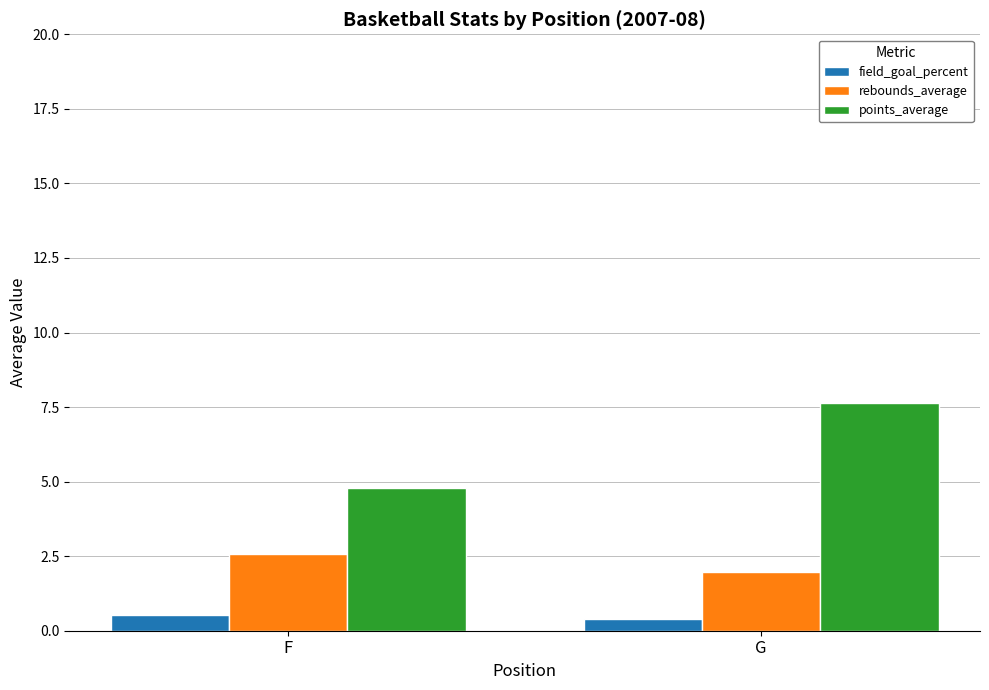

What is the spread (max minus min) of values at F?

4.3